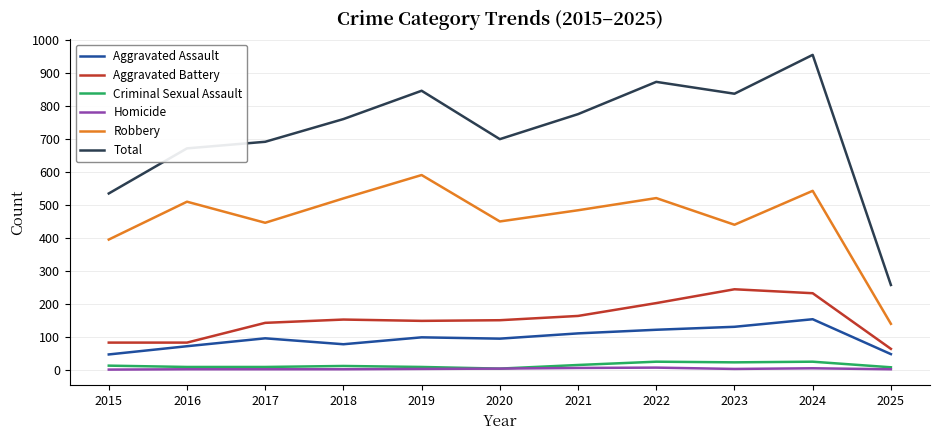

How many lines are shown in the chart?

6